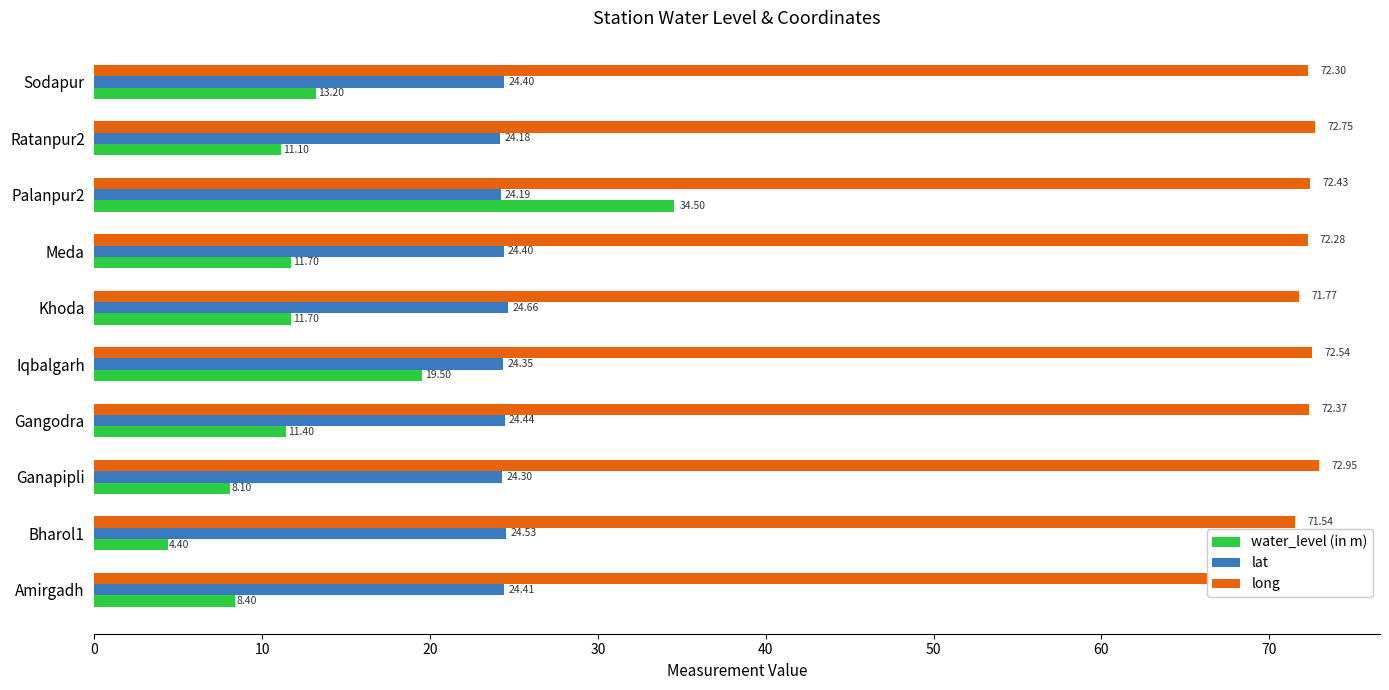

At how many categories does at least one series exceed 65?

10